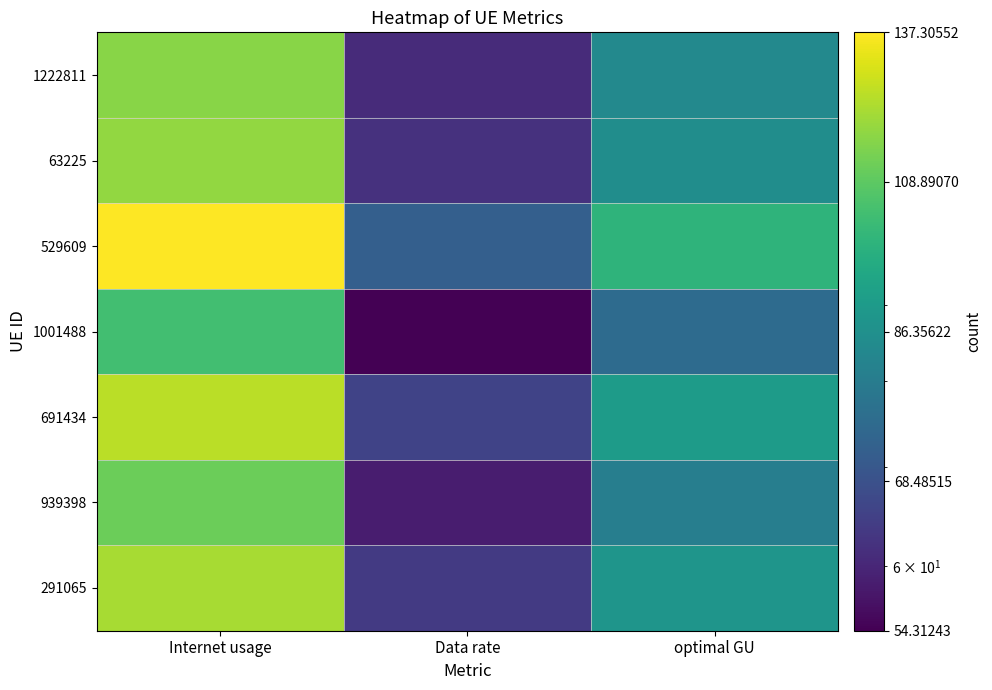

Reading right to left, what are all the values shown in this chart?

1222811: optimal GU=84.1	Data rate=60.9	Internet usage=116.2
63225: optimal GU=85.6	Data rate=62.0	Internet usage=118.3
529609: optimal GU=99.4	Data rate=71.9	Internet usage=137.3
1001488: optimal GU=75.0	Data rate=54.3	Internet usage=103.7
691434: optimal GU=90.4	Data rate=65.5	Internet usage=125.0
939398: optimal GU=80.8	Data rate=58.5	Internet usage=111.7
291065: optimal GU=88.0	Data rate=63.7	Internet usage=121.6